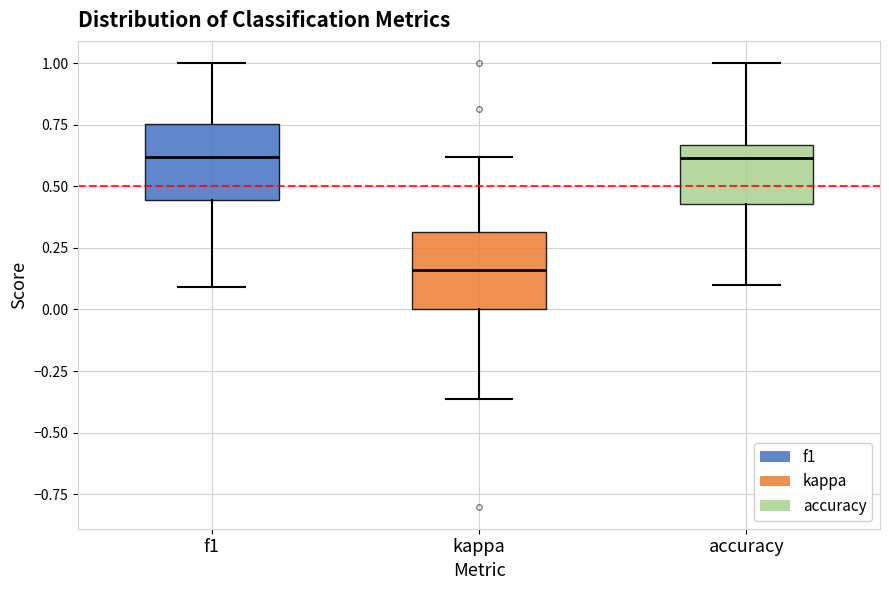

Reading left to right, read every box against the y-axis: the position of its median line, the range the box covers, and the ends of its whiskers. The values are not printed on the chart, so give them approximately, as read against the axis.

f1: median 0.60, box 0.45 to 0.75, whiskers 0.10 to 1.00
kappa: median 0.15, box 0.00 to 0.30, whiskers -0.35 to 0.60
accuracy: median 0.60, box 0.45 to 0.65, whiskers 0.10 to 1.00